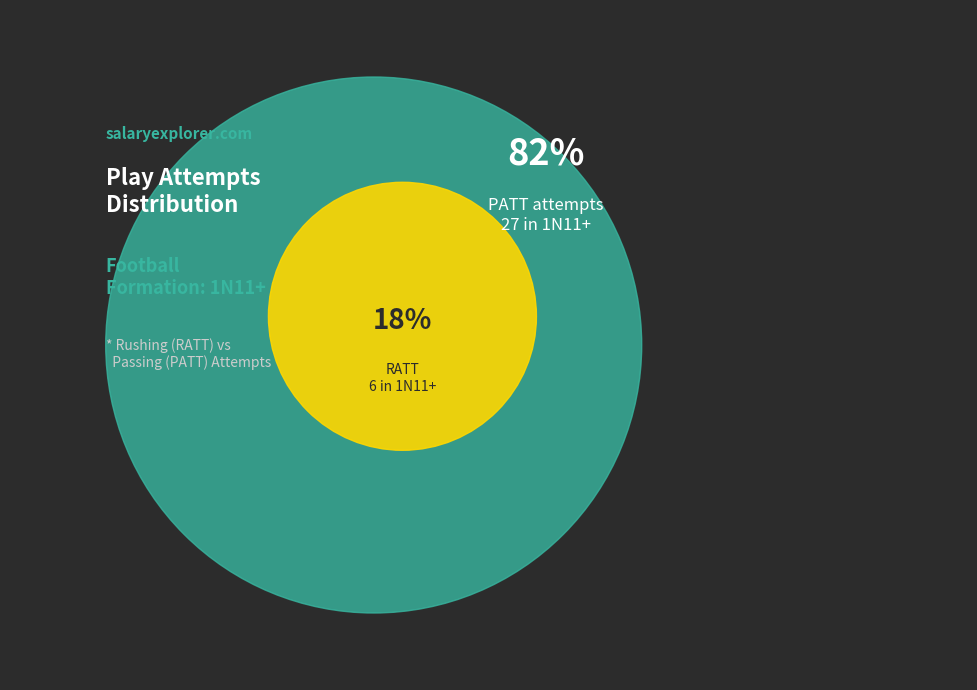

What is the largest slice in the pie chart?

PATT